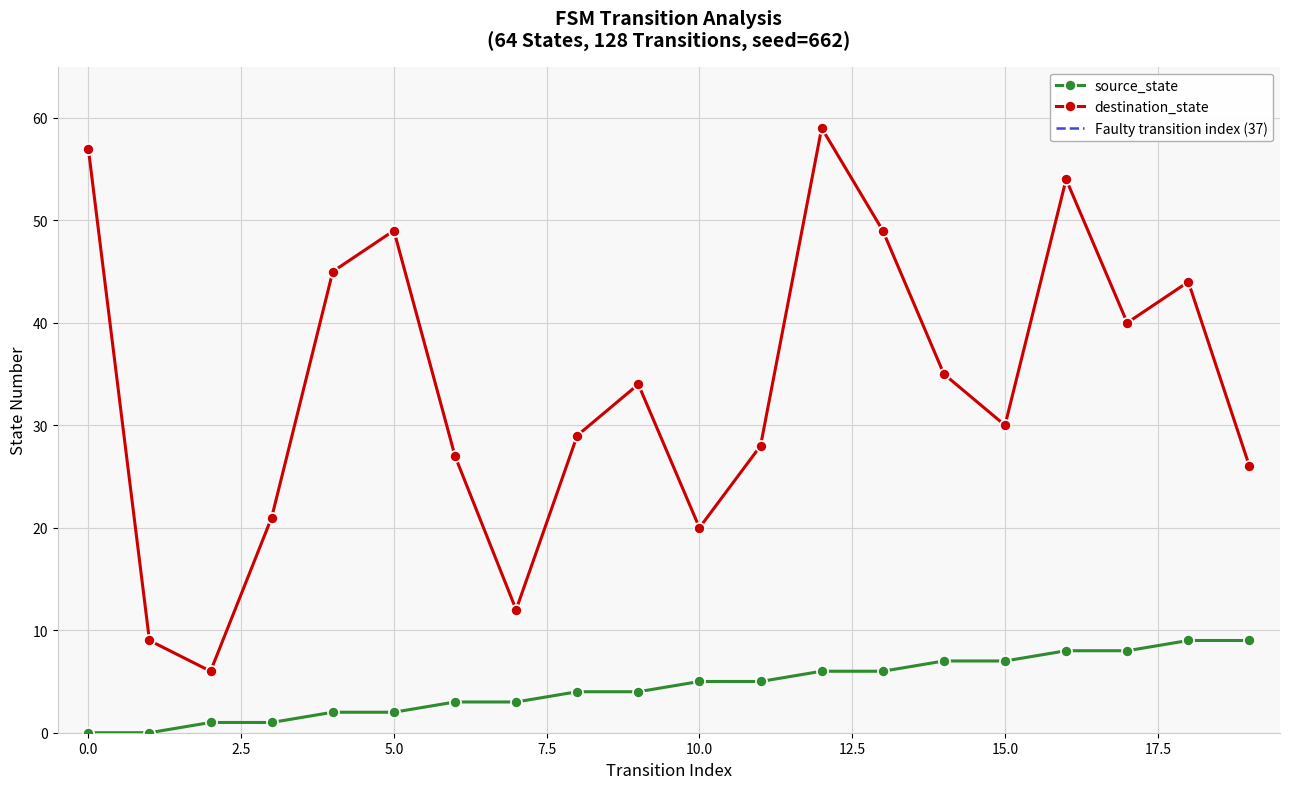

At which label is destination_state closest to 32?

9